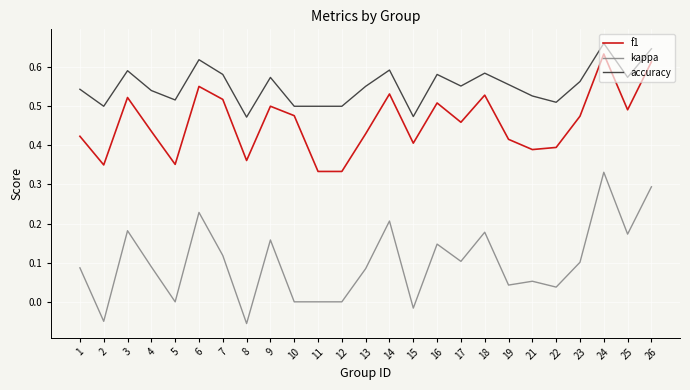

At 4, list the series in order from smallest to largest.

kappa, f1, accuracy